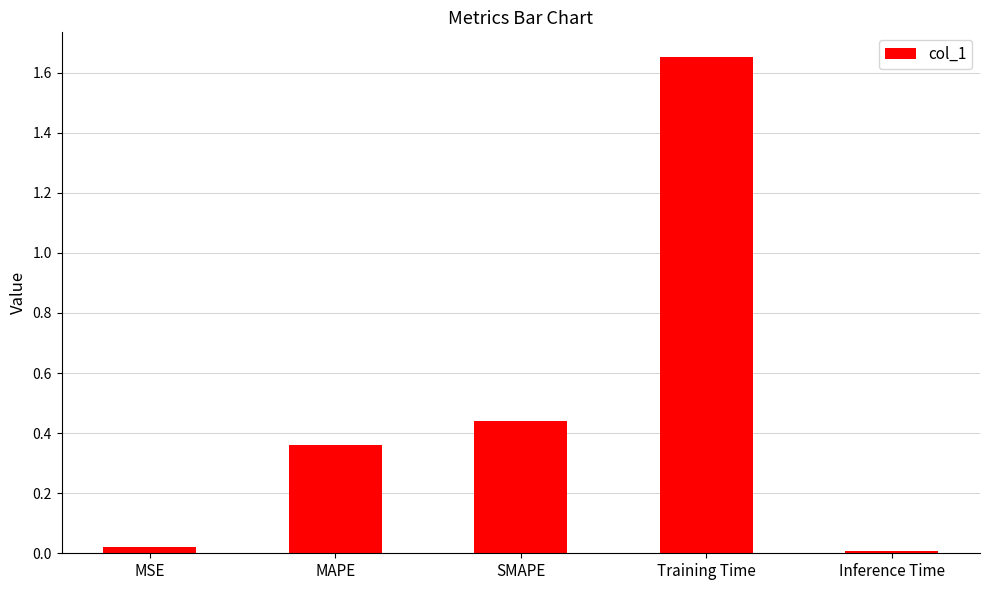

What is the difference between the maximum and second lowest values?

1.6